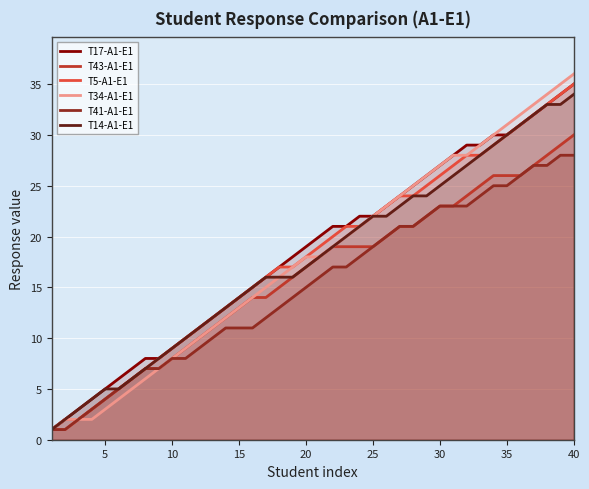

Is it true that T41-A1-E1 equals 15 at 20?

True